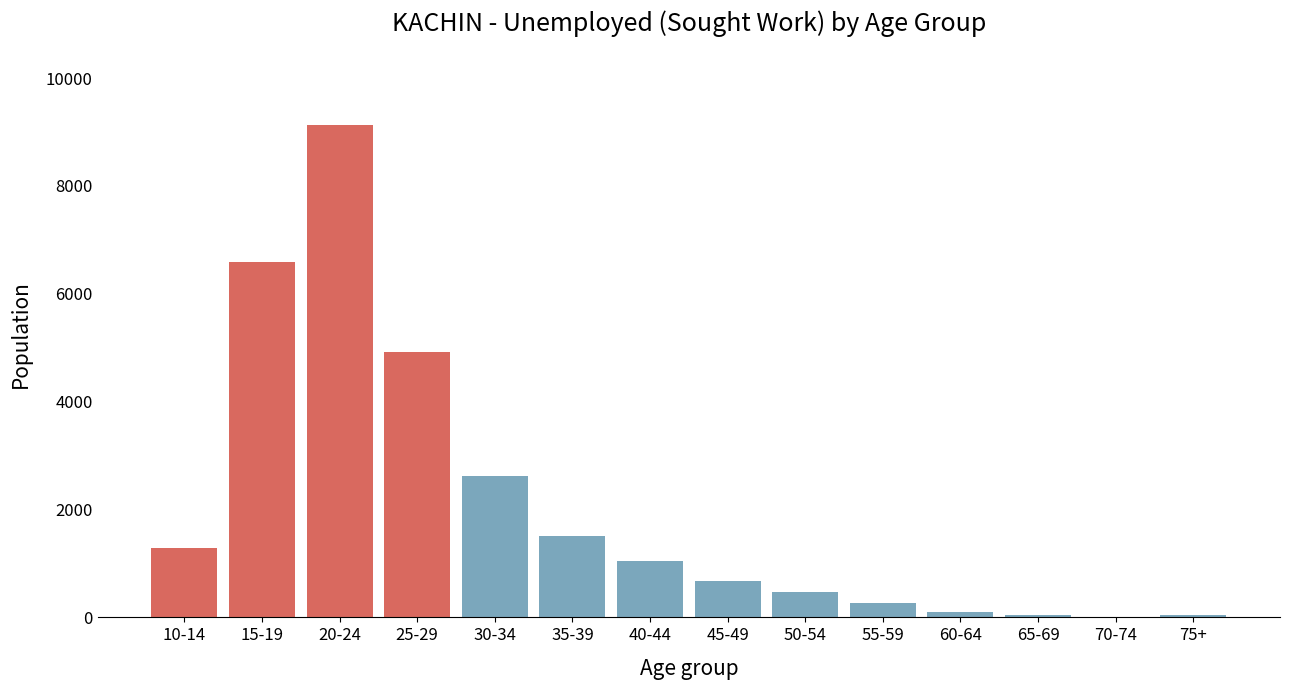

What is the sum of all values?

28665